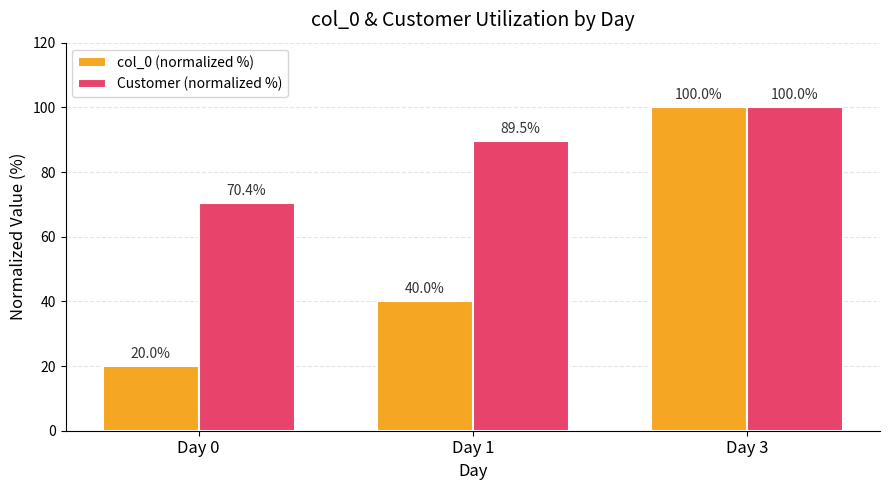

What is the sum of the Customer (normalized %) values at Day 1 and Day 0?

159.9